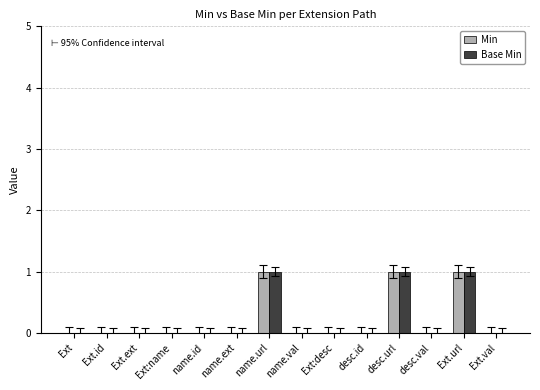

Reading left to right, list all the values displayed in this chart.

Min: Ext=0	Ext.id=0	Ext.ext=0	Ext:name=0	name.id=0	name.ext=0	name.url=1	name.val=0	Ext:desc=0	desc.id=0	desc.url=1	desc.val=0	Ext.url=1	Ext.val=0
Base Min: Ext=0	Ext.id=0	Ext.ext=0	Ext:name=0	name.id=0	name.ext=0	name.url=1	name.val=0	Ext:desc=0	desc.id=0	desc.url=1	desc.val=0	Ext.url=1	Ext.val=0